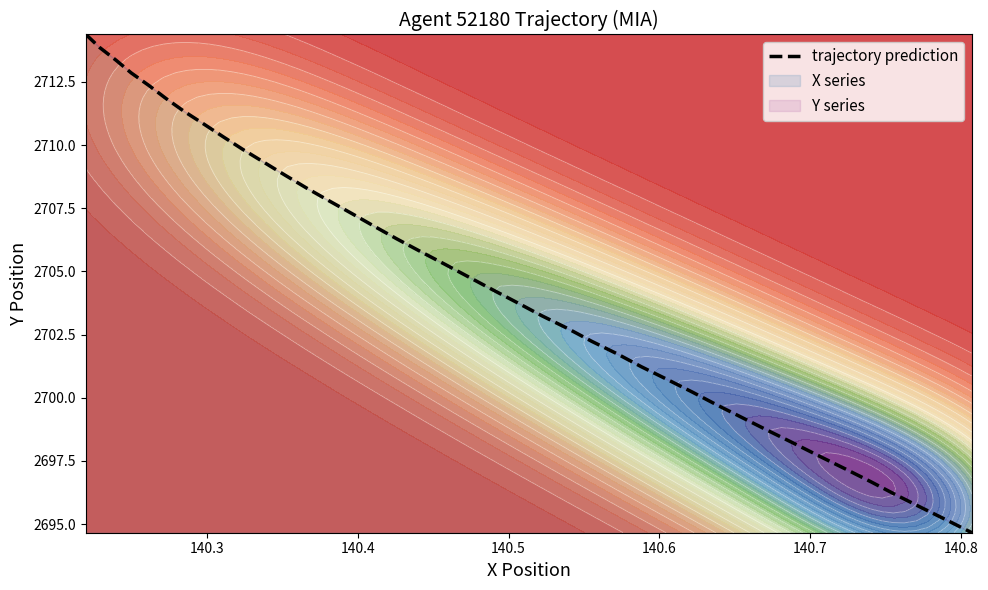

What is the lowest value of the trajectory prediction series?

2694.7